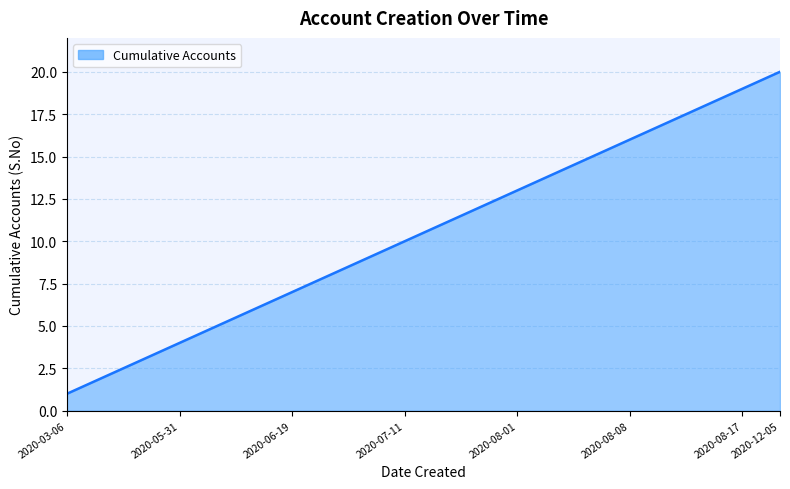

What is the greatest value displayed?

20